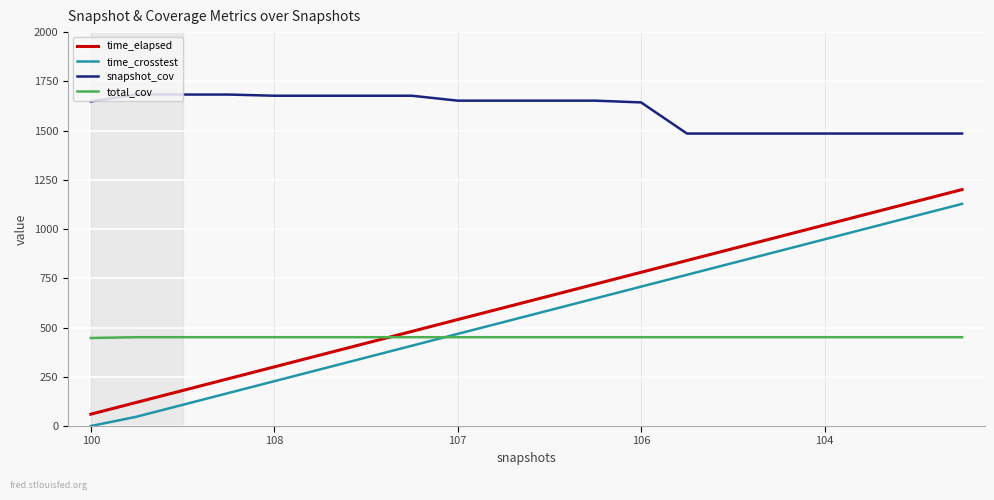

What is the minimum value for total_cov?

447.0